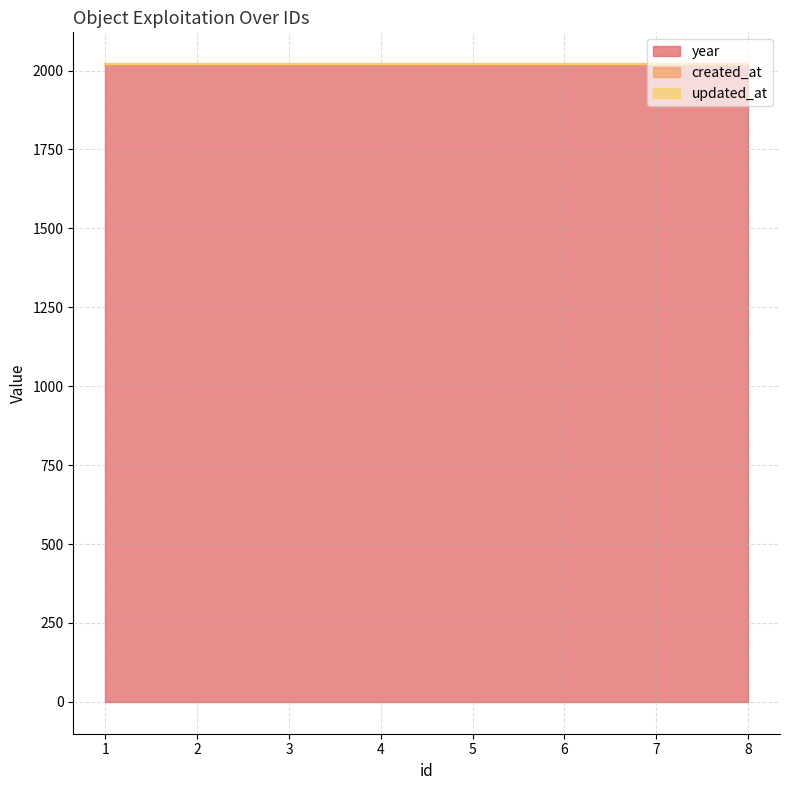

Reading right to left, what are all the values shown in this chart?

year: 2020	2020	2020	2020	2020	2020	2020	2020
created_at: 0	0	0	0	0	0	0	0
updated_at: 0	0	0	0	0	0	0	0